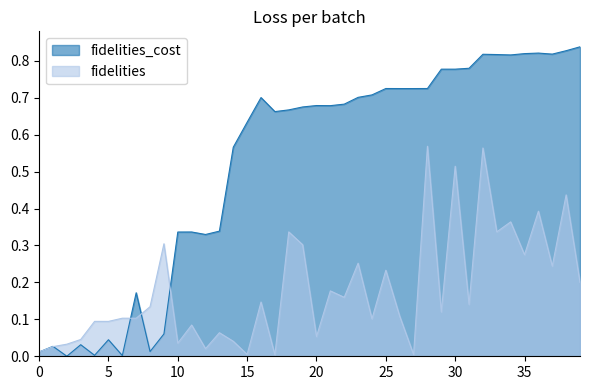

What is the total value across all series at 15?

0.6